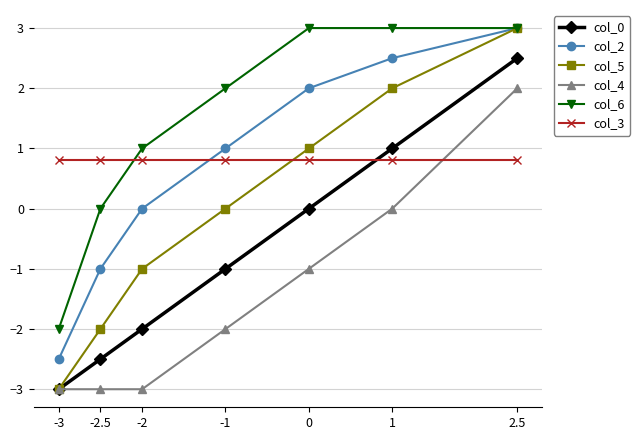

What is the average value of the col_3 series?

0.8